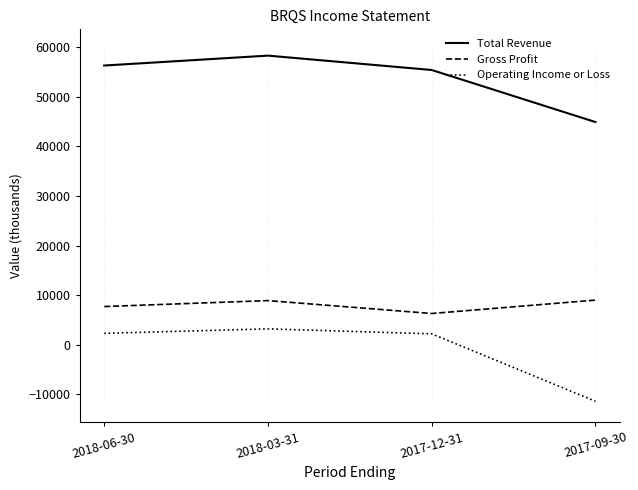

What is the label of the 3rd point from the left?

2017-12-31